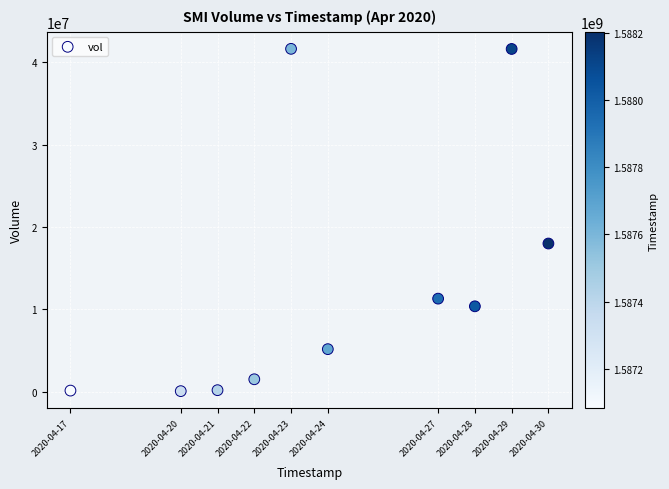

What Y value in the scatter plot is closest to 20853300?

17993400